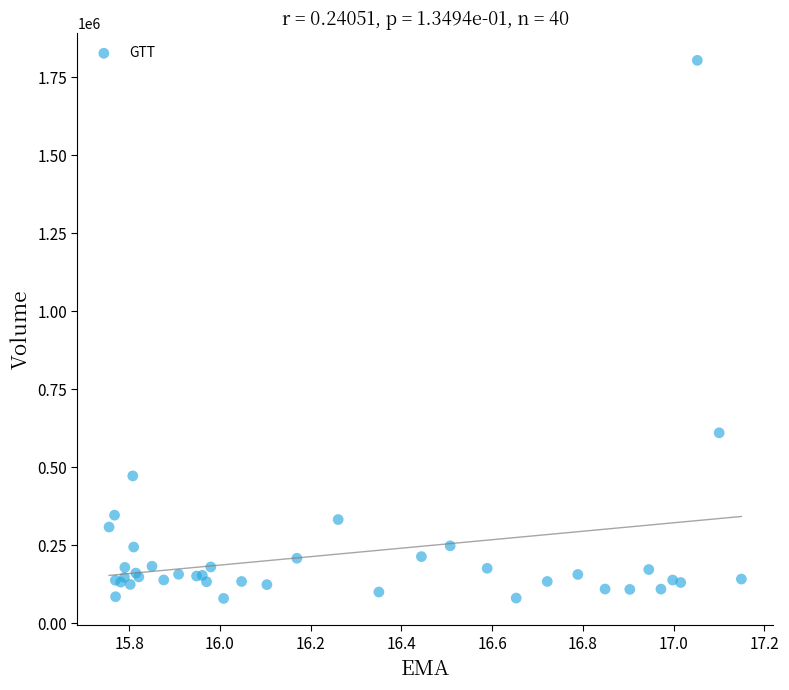

What Y value in the scatter plot is closest to 942050?

610300